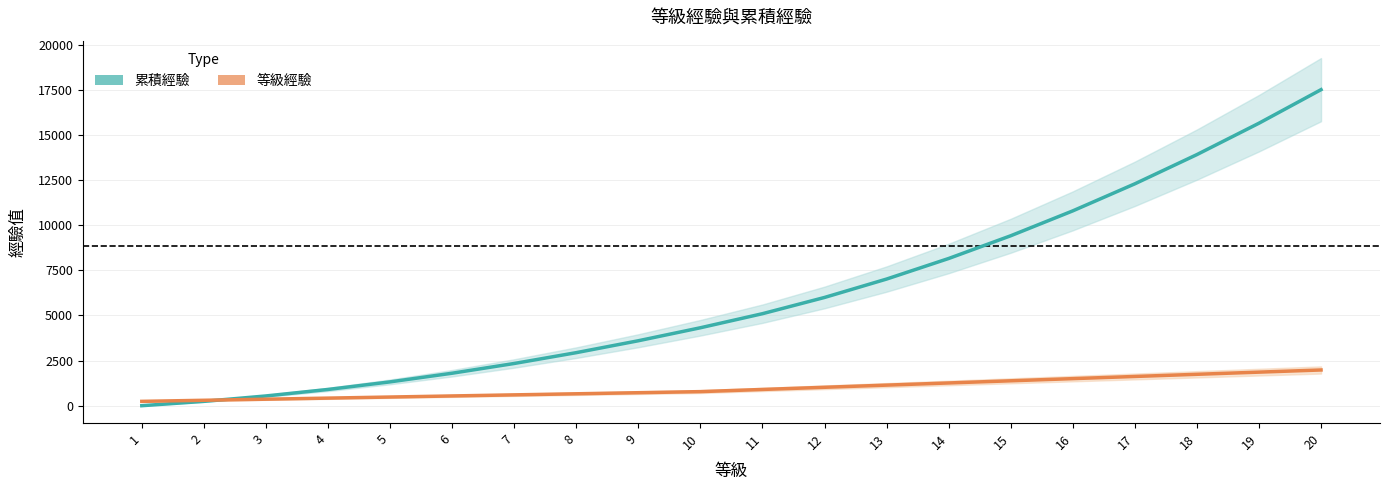

Between 2 and 8, which is larger?

8